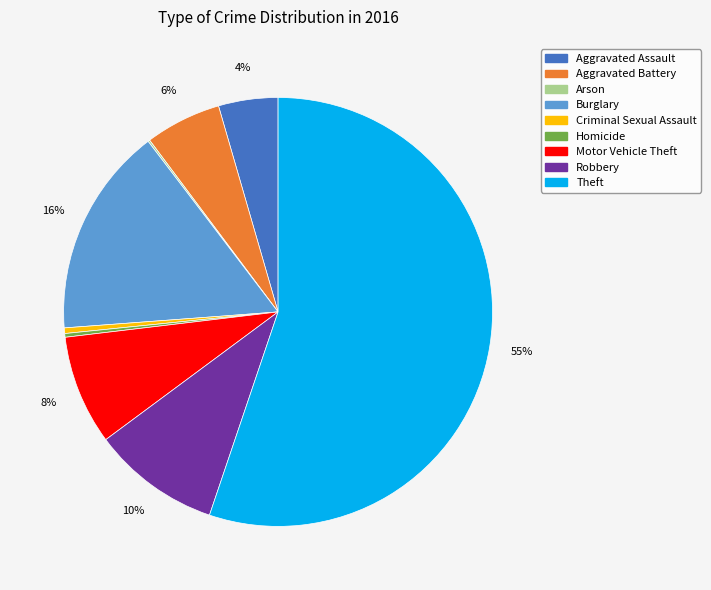

Approximately how many times larger is the value at Robbery compared to Motor Vehicle Theft?

1.2